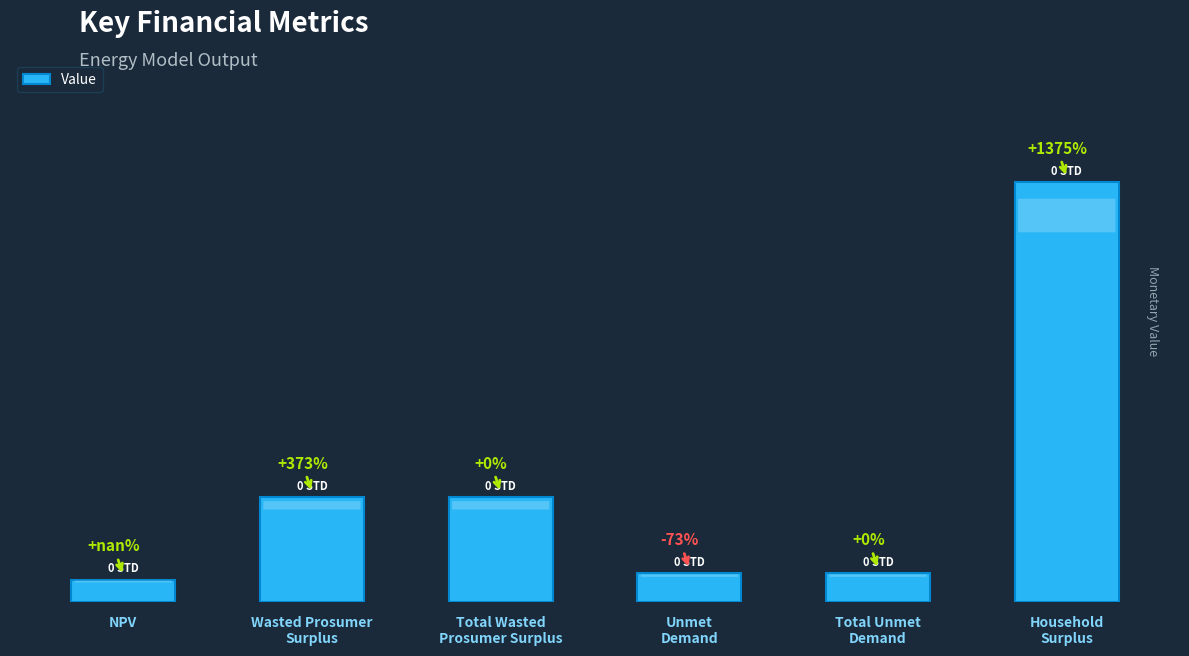

Are the bars horizontal?

No